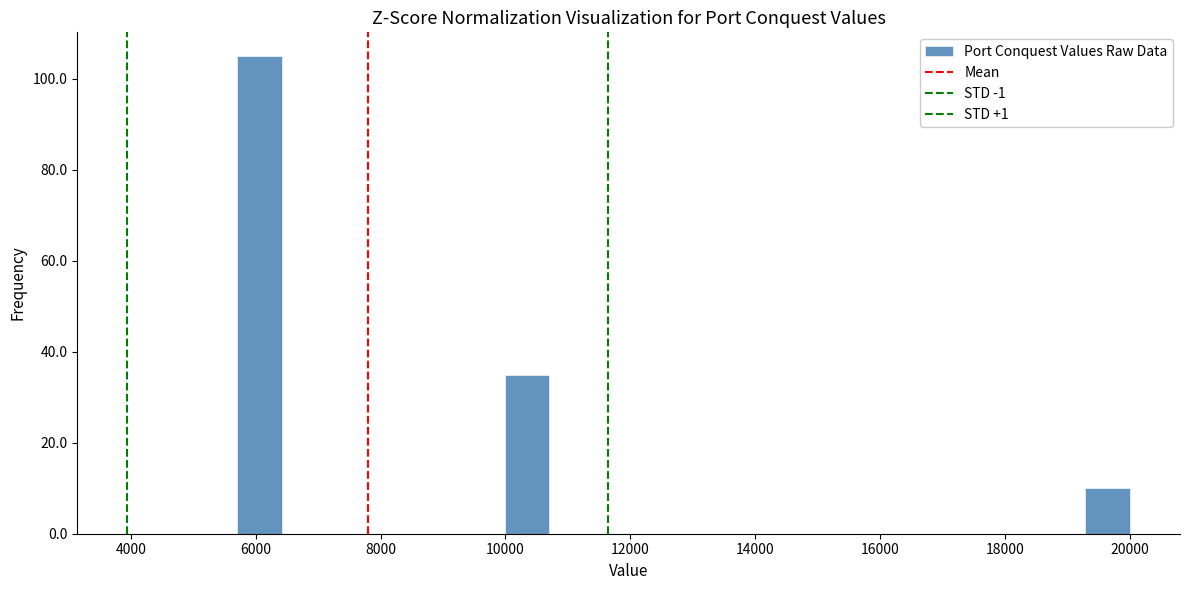

Read against the x-axis, roughly where is the centre of the tallest bar?

6000